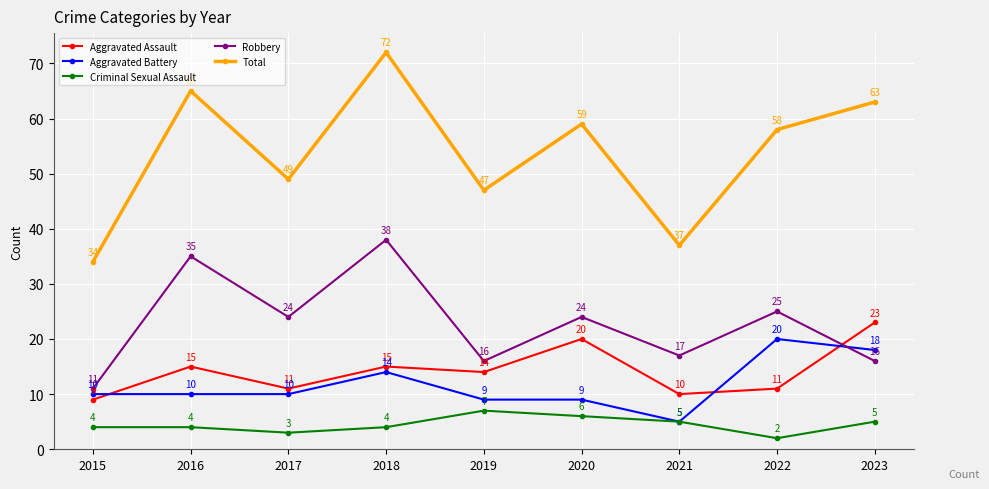

How many values in the Aggravated Battery series are below 10?

3